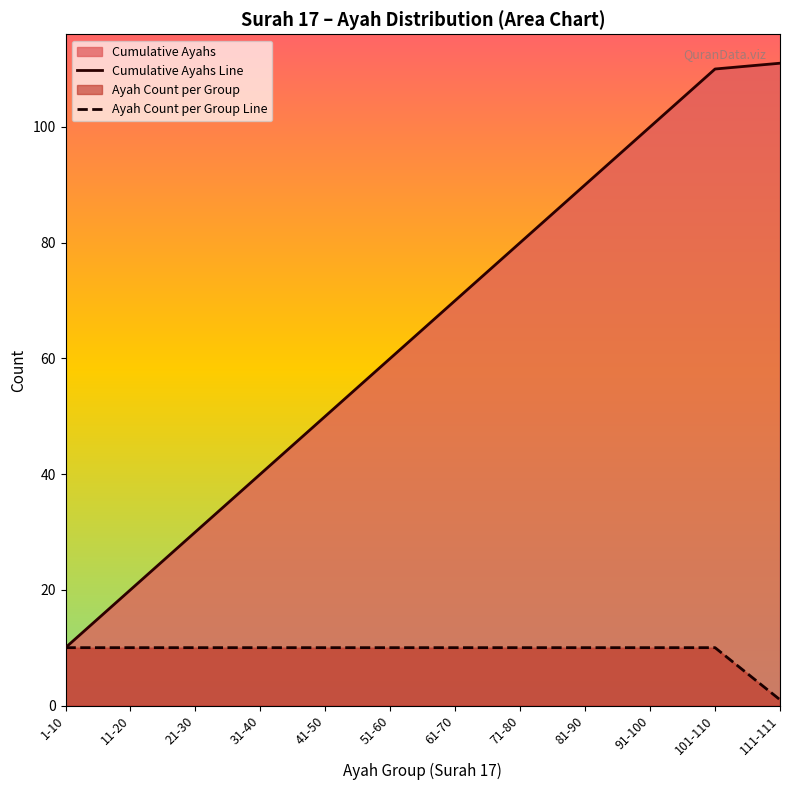

At which category is the sum across all series the highest?

101-110